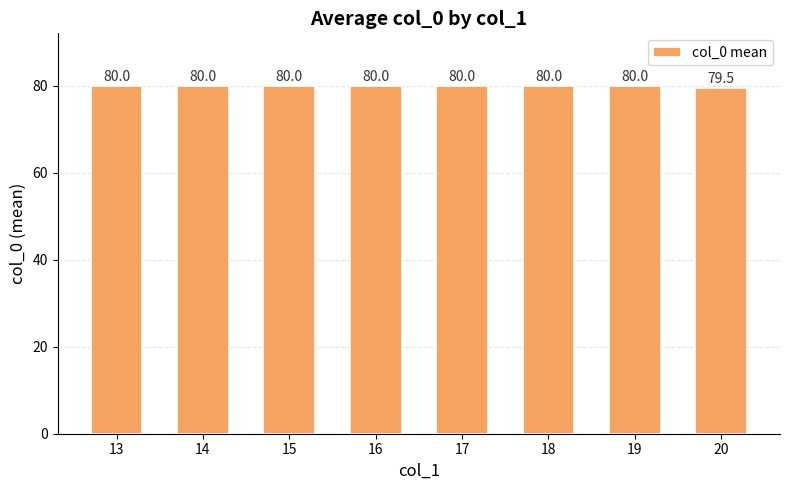

The value at 18 is 80.0. True or false?

True